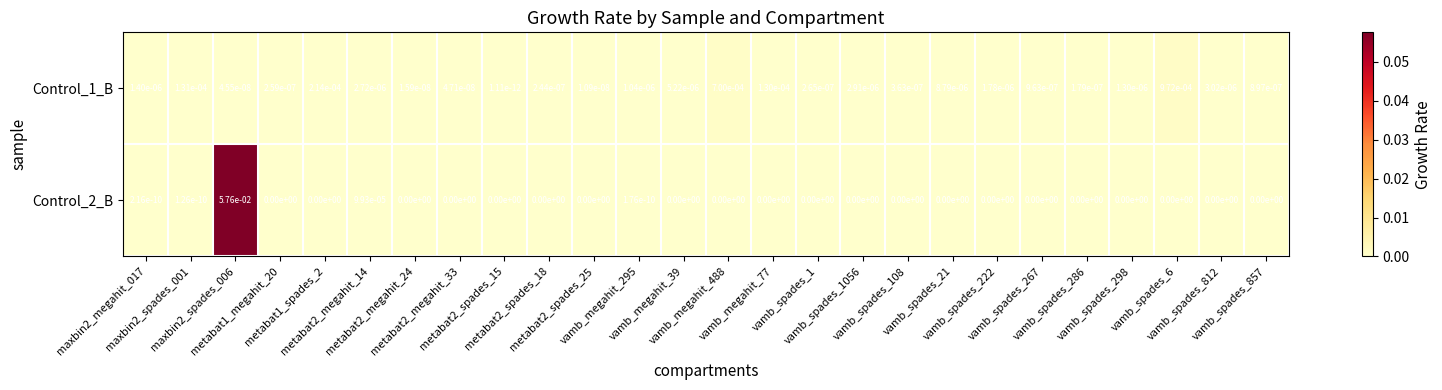

Rank the series by their average value, from highest to lowest.

Control_2_B, Control_1_B